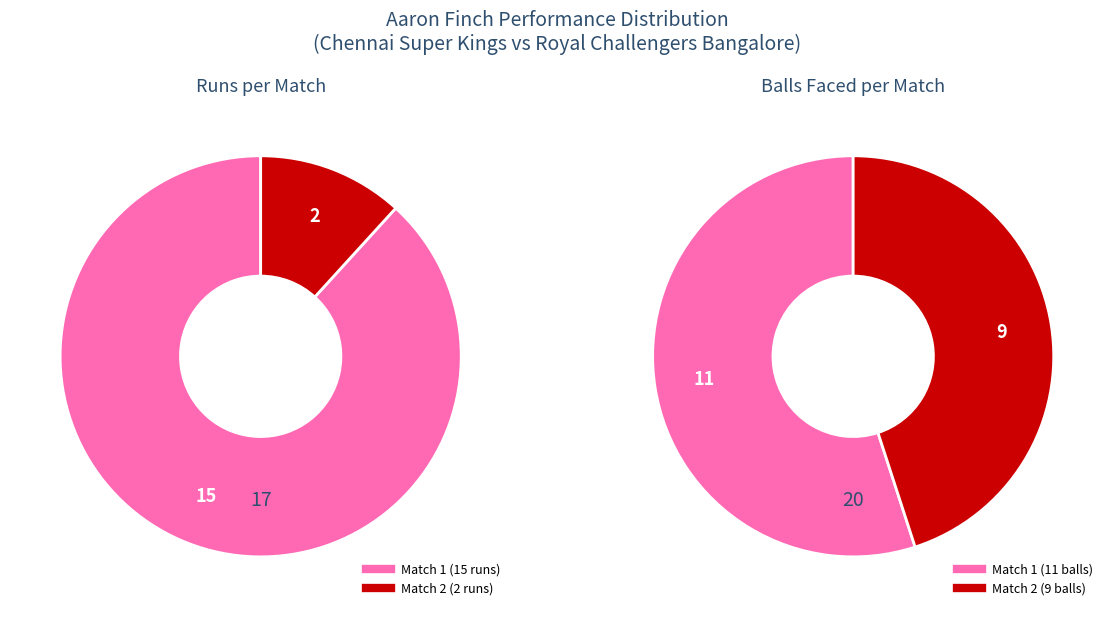

Is it true that 15 is 88% of the pie?

True